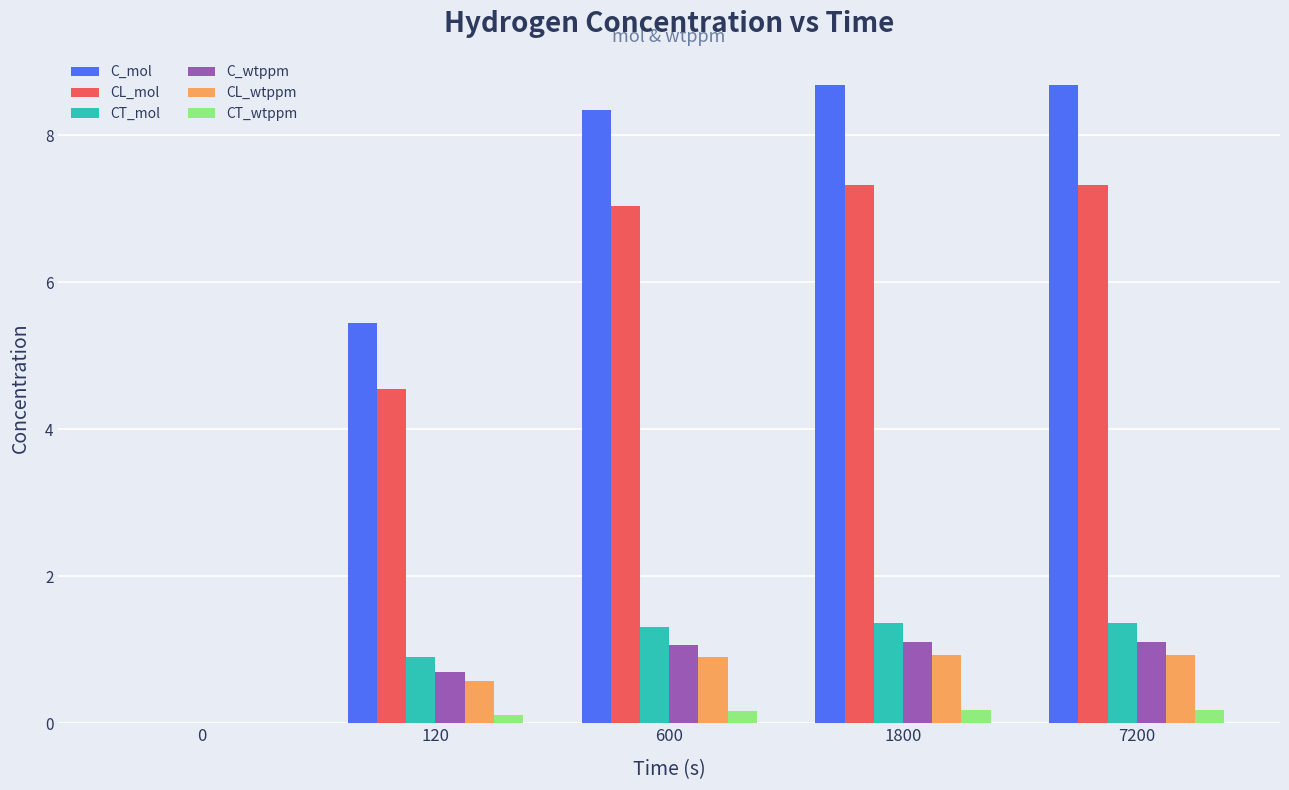

How many values in the CL_wtppm series exceed 0?

4